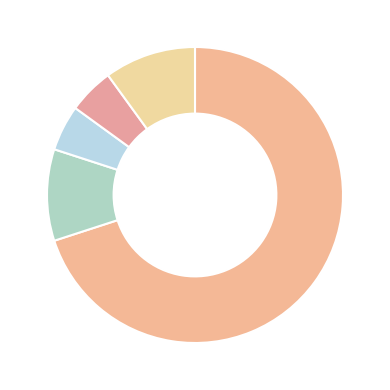

How many segments does this pie chart have?

5